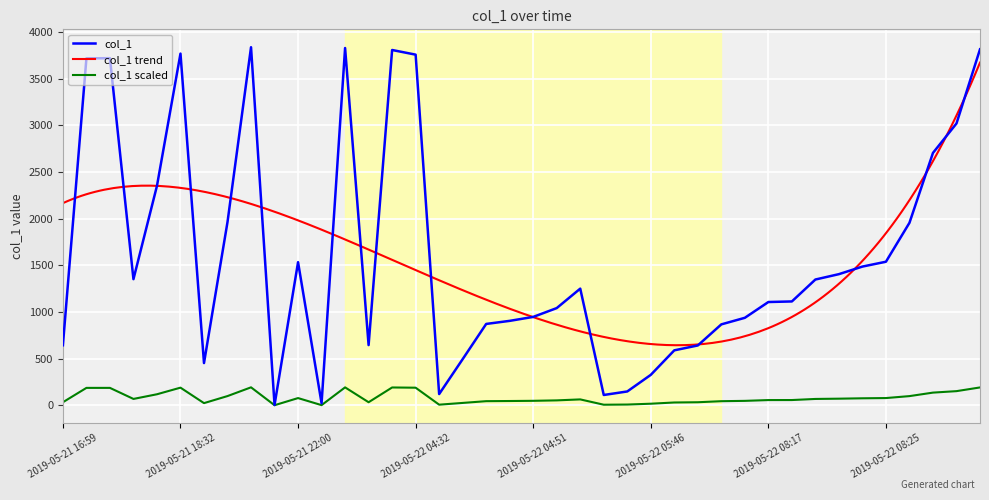

How many interior local valleys (lower than both neighbors) does the data have?

7